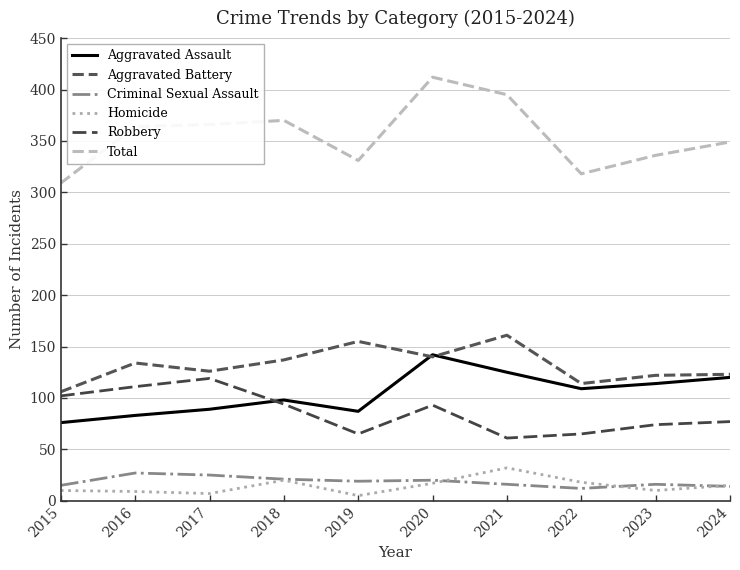

The value of Criminal Sexual Assault at 2022 is 7. True or false?

False